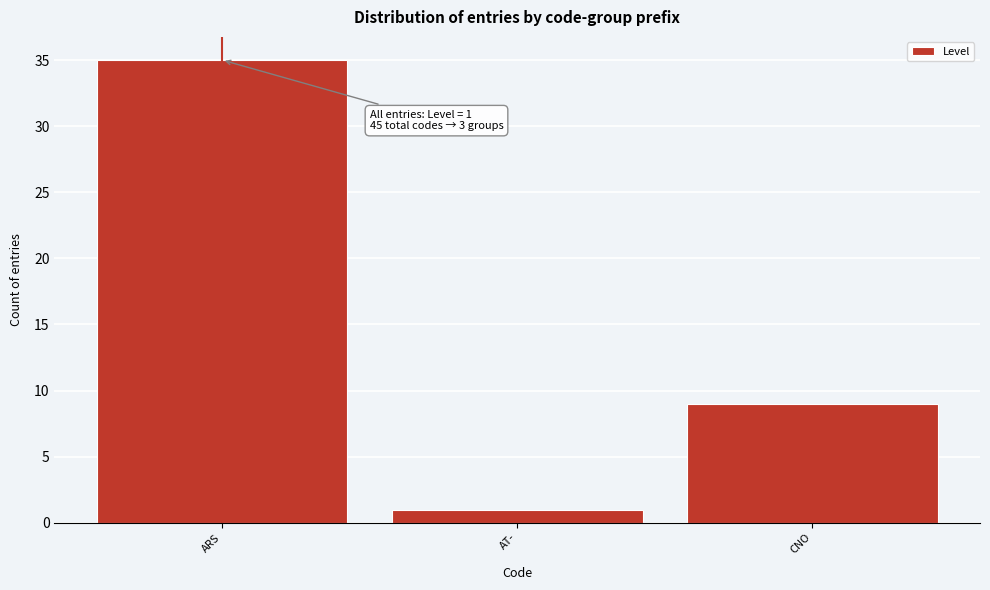

Reading right to left, extract all data points from this chart.

CNO=9	AT-=1	ARS=35